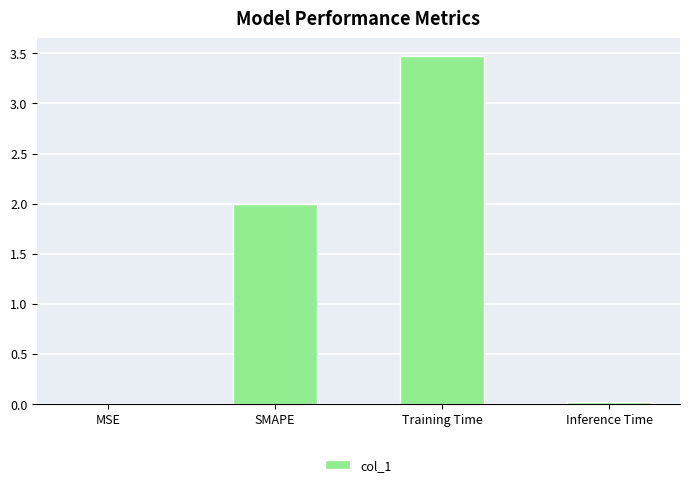

Approximately how many times larger is the value at Training Time compared to SMAPE?

1.7